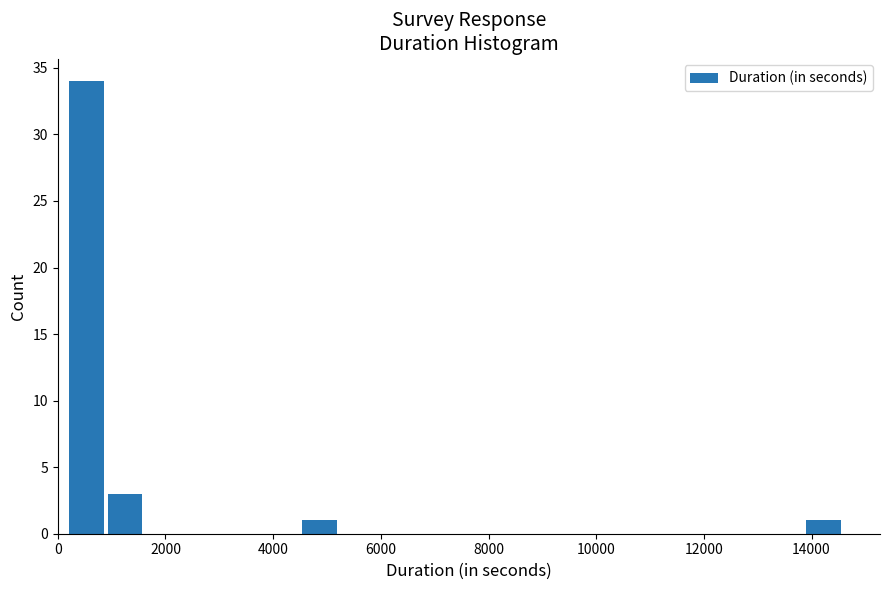

Read against the x-axis, roughly where is the centre of the tallest bar?

600